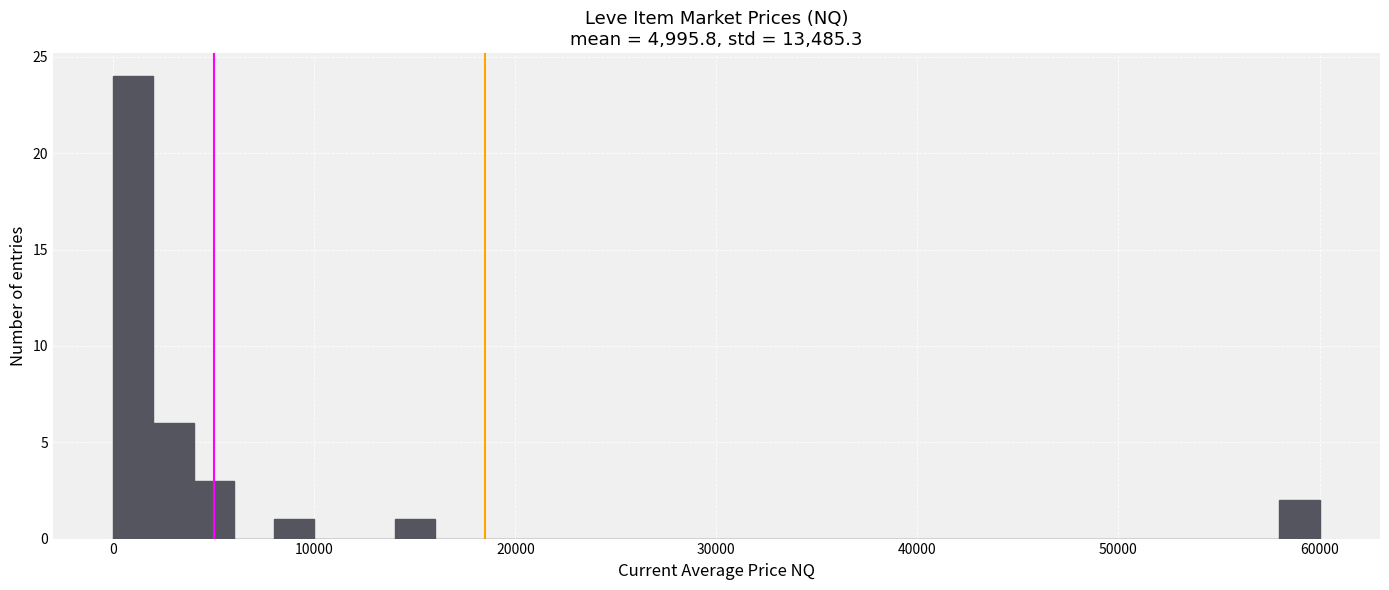

Around what value on the x-axis is the tallest bar? Give the approximate position of its centre, as read against the axis.

1000